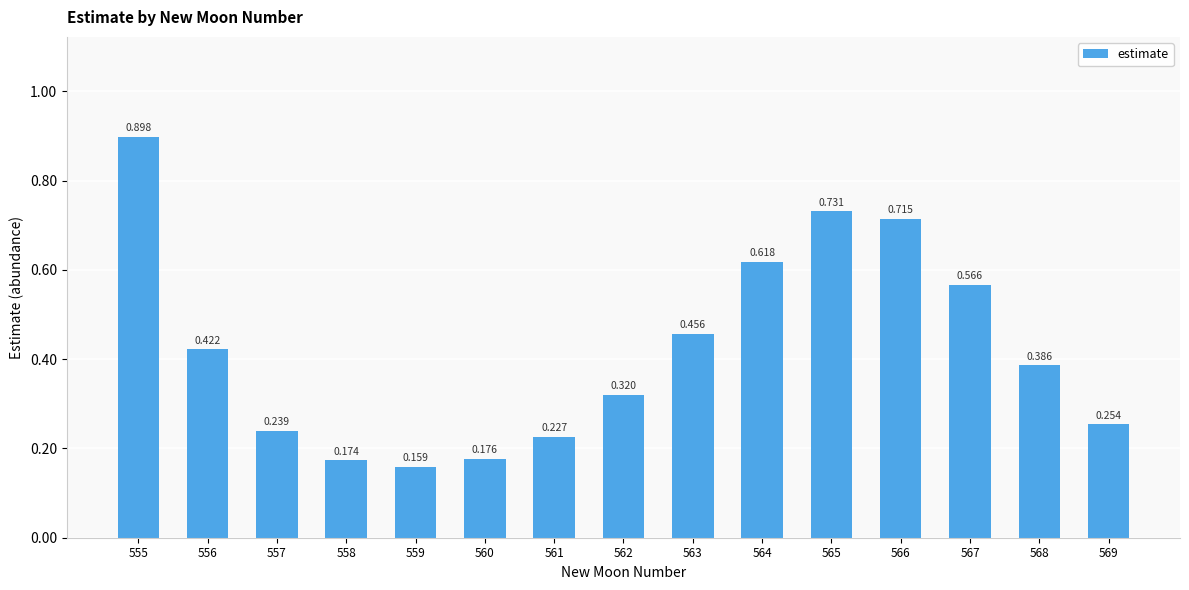

What is the difference between the values at 560 and 563?

0.3